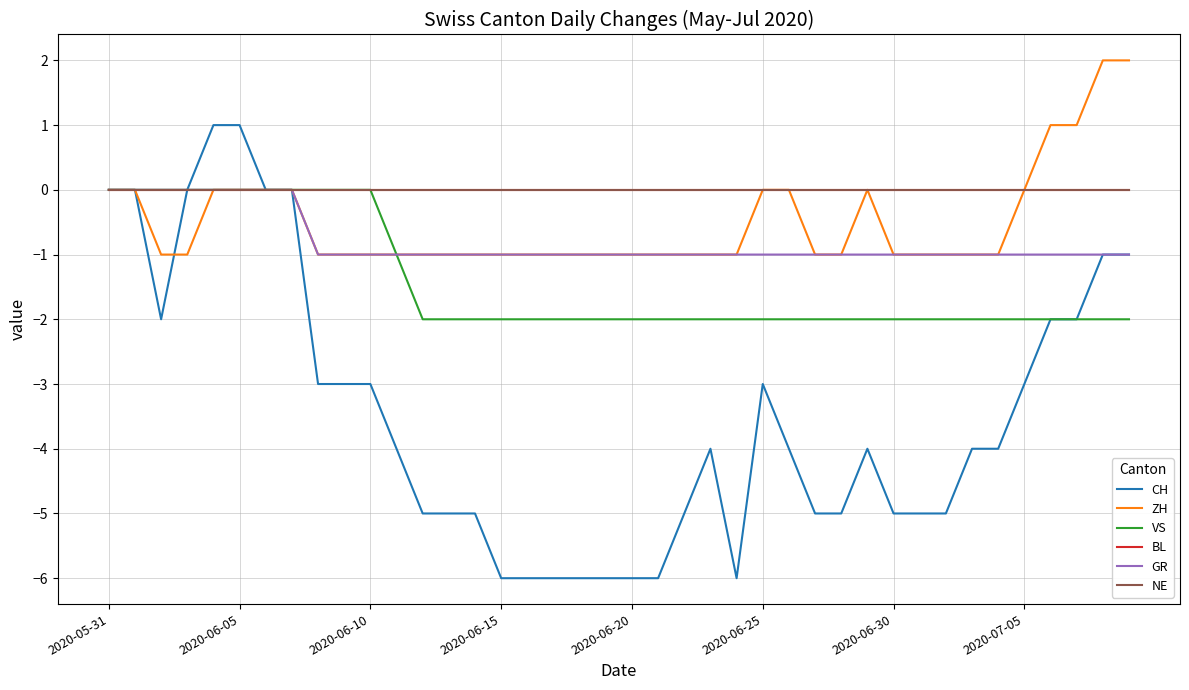

Does the chart have visible grid lines?

Yes